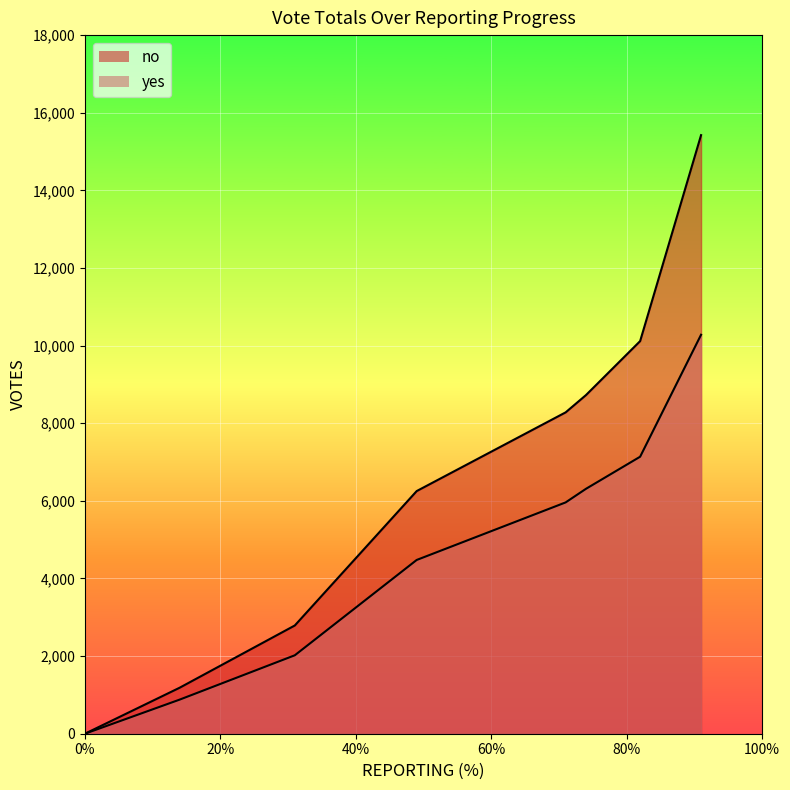

True or false: no has more than 2 points higher than both neighbors.

False